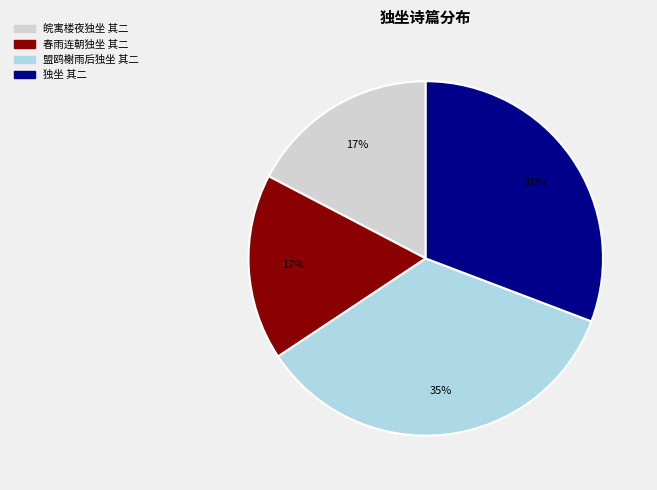

Is there a majority slice in this chart?

No